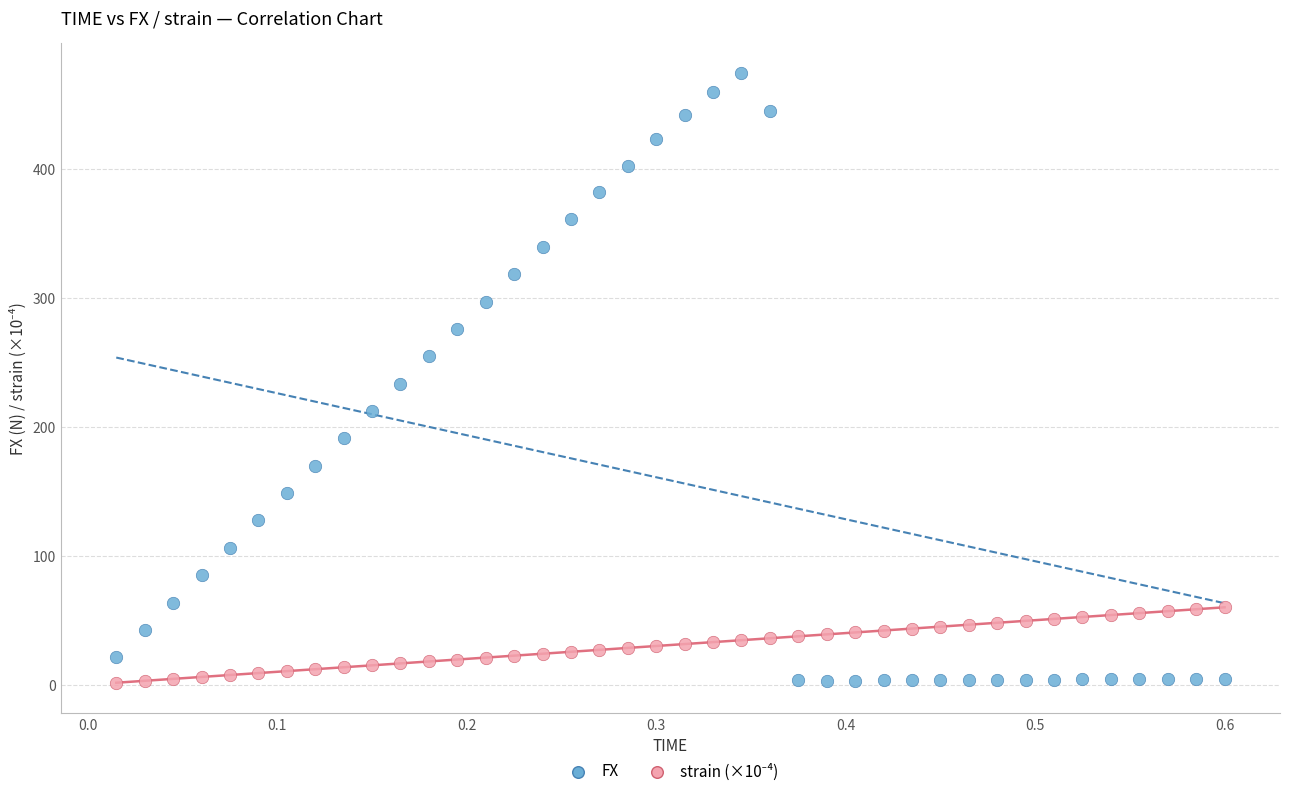

Which series reaches the maximum Y coordinate?

FX